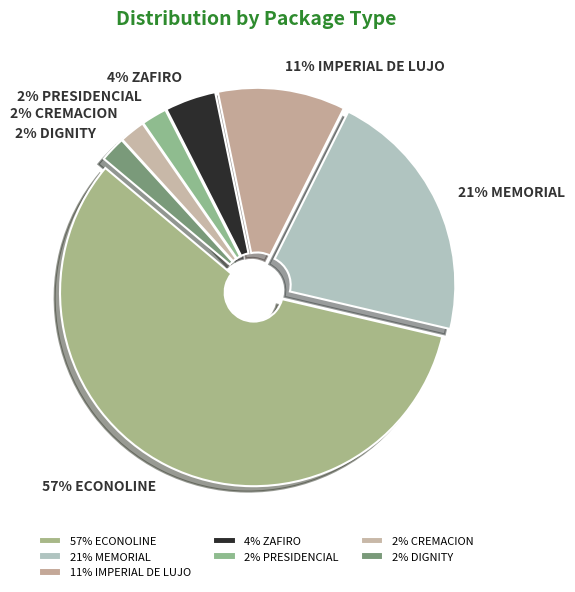

Rank the categories by value from lowest to highest.

PRESIDENCIAL, CREMACION, DIGNITY, ZAFIRO, IMPERIAL DE LUJO, MEMORIAL, ECONOLINE